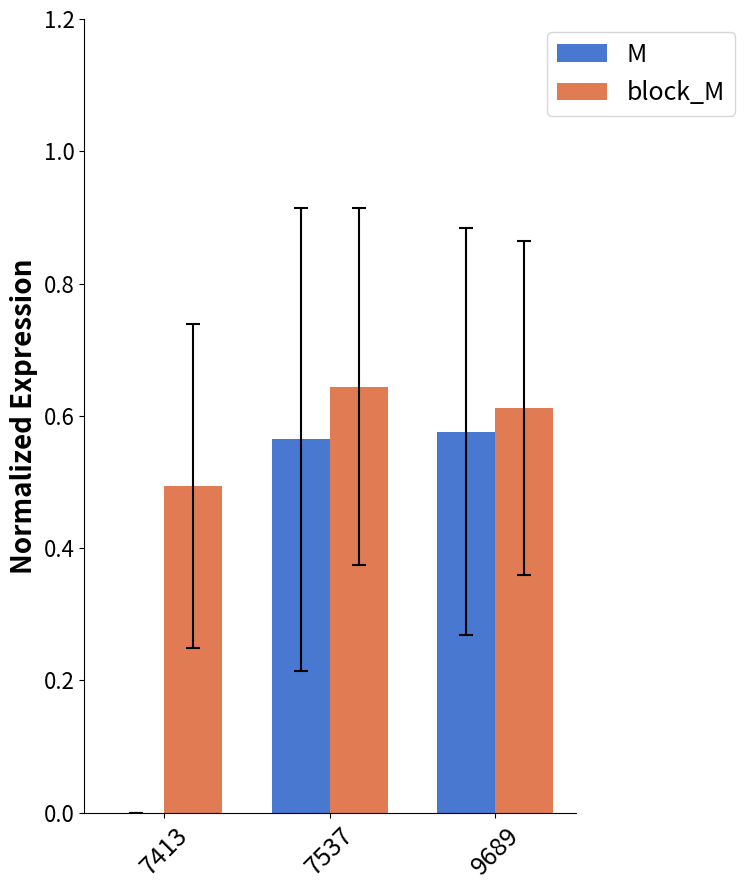

At which label is M closest to 0?

7413